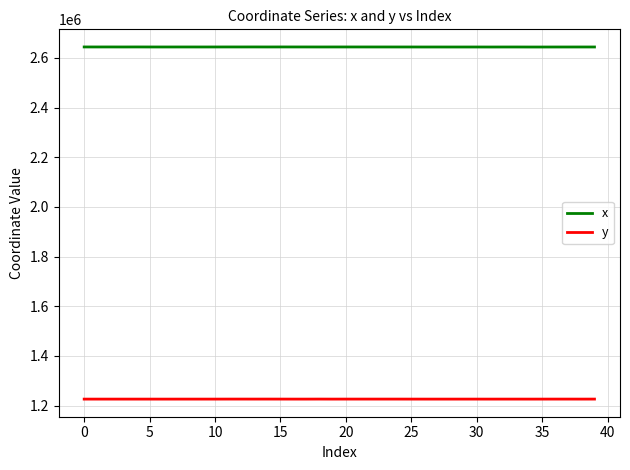

How many categories are shown in the chart?

40